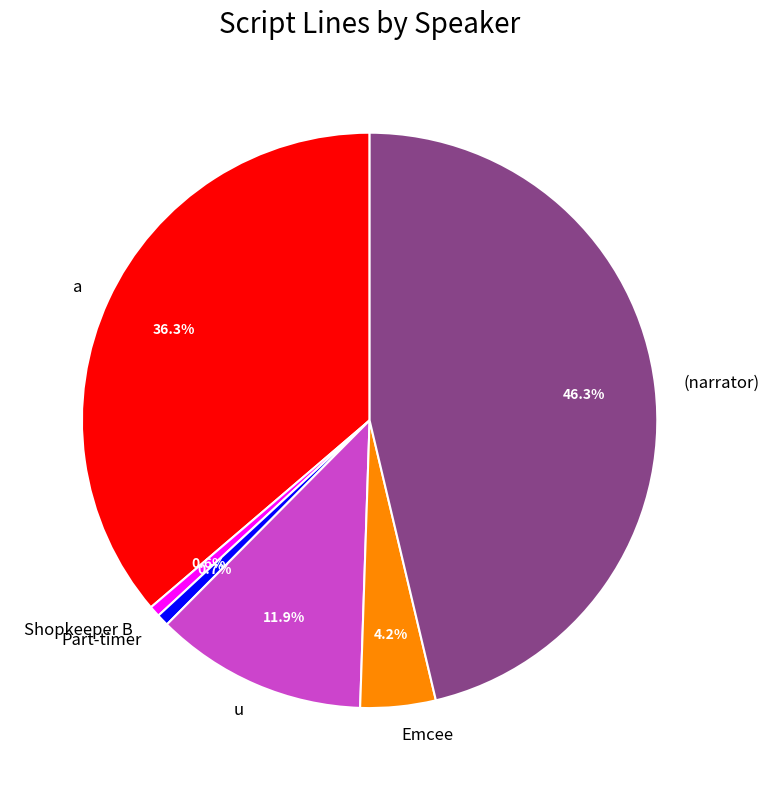

Between Shopkeeper B and (narrator), which is larger?

(narrator)